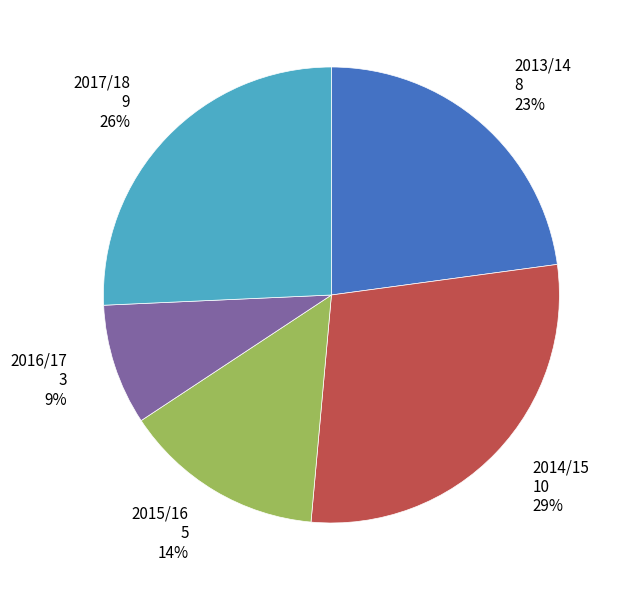

Is there any slice that represents more than half of the pie?

No